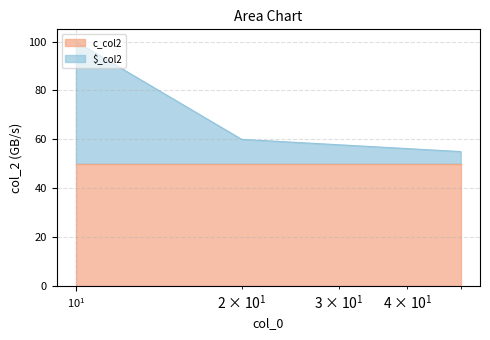

Does the chart have visible grid lines?

Yes